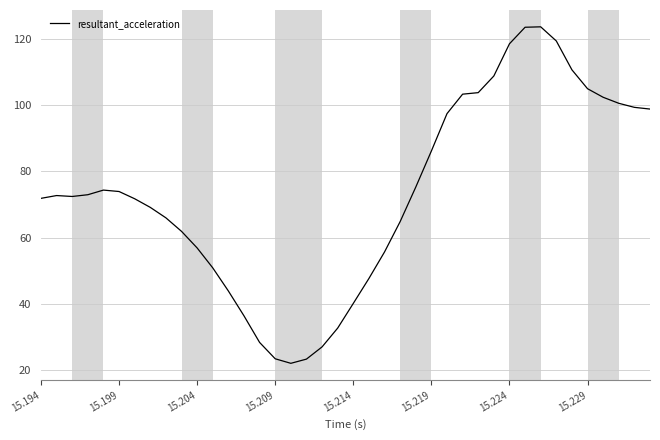

What is the difference between the maximum and minimum values?

101.7